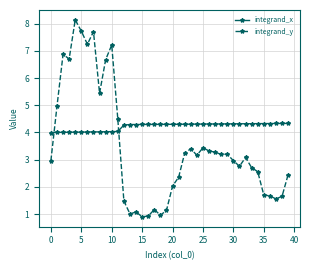

True or false: integrand_x and integrand_y cross at least once.

True